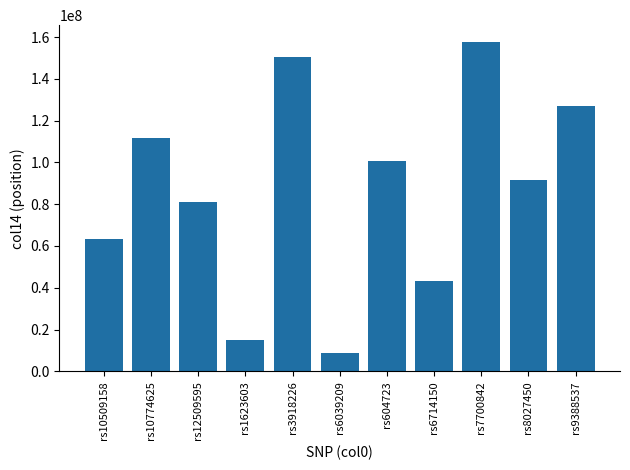

What is the minimum value shown in the chart?

8610255